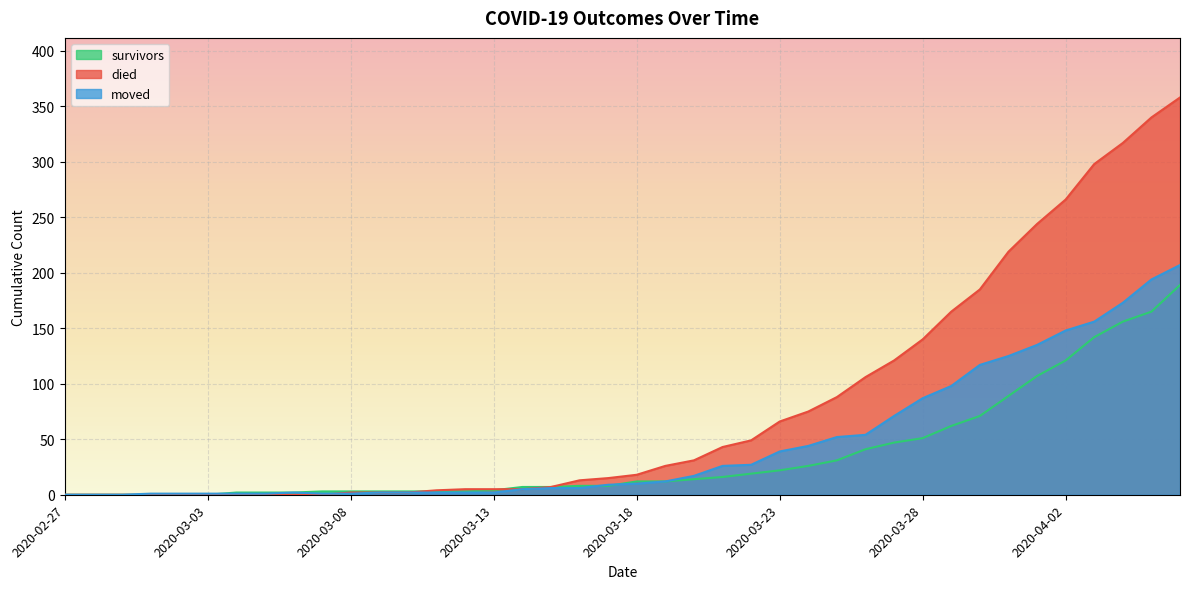

Reading left to right, list all the values displayed in this chart.

survivors: 2020-02-27=0	2020-02-28=0	2020-02-29=0	2020-03-01=0	2020-03-02=0	2020-03-03=0	2020-03-04=2	2020-03-05=2	2020-03-06=2	2020-03-07=3	2020-03-08=3	2020-03-09=3	2020-03-10=3	2020-03-11=3	2020-03-12=3	2020-03-13=4	2020-03-14=7	2020-03-15=7	2020-03-16=8	2020-03-17=8	2020-03-18=12	2020-03-19=12	2020-03-20=14	2020-03-21=16	2020-03-22=19	2020-03-23=22	2020-03-24=26	2020-03-25=31	2020-03-26=41	2020-03-27=47	2020-03-28=51	2020-03-29=62	2020-03-30=71	2020-03-31=89	2020-04-01=107	2020-04-02=121	2020-04-03=142	2020-04-04=156	2020-04-05=165	2020-04-06=189
died: 2020-02-27=0	2020-02-28=0	2020-02-29=0	2020-03-01=0	2020-03-02=0	2020-03-03=0	2020-03-04=0	2020-03-05=0	2020-03-06=0	2020-03-07=0	2020-03-08=2	2020-03-09=2	2020-03-10=2	2020-03-11=4	2020-03-12=5	2020-03-13=5	2020-03-14=5	2020-03-15=7	2020-03-16=13	2020-03-17=15	2020-03-18=18	2020-03-19=26	2020-03-20=31	2020-03-21=43	2020-03-22=49	2020-03-23=66	2020-03-24=75	2020-03-25=88	2020-03-26=106	2020-03-27=121	2020-03-28=140	2020-03-29=165	2020-03-30=185	2020-03-31=219	2020-04-01=244	2020-04-02=266	2020-04-03=298	2020-04-04=317	2020-04-05=340	2020-04-06=358
moved: 2020-02-27=0	2020-02-28=0	2020-02-29=0	2020-03-01=1	2020-03-02=1	2020-03-03=1	2020-03-04=1	2020-03-05=1	2020-03-06=2	2020-03-07=1	2020-03-08=1	2020-03-09=2	2020-03-10=2	2020-03-11=2	2020-03-12=2	2020-03-13=2	2020-03-14=5	2020-03-15=6	2020-03-16=6	2020-03-17=9	2020-03-18=10	2020-03-19=12	2020-03-20=17	2020-03-21=26	2020-03-22=27	2020-03-23=39	2020-03-24=44	2020-03-25=52	2020-03-26=54	2020-03-27=71	2020-03-28=87	2020-03-29=98	2020-03-30=117	2020-03-31=125	2020-04-01=135	2020-04-02=148	2020-04-03=156	2020-04-04=173	2020-04-05=194	2020-04-06=207